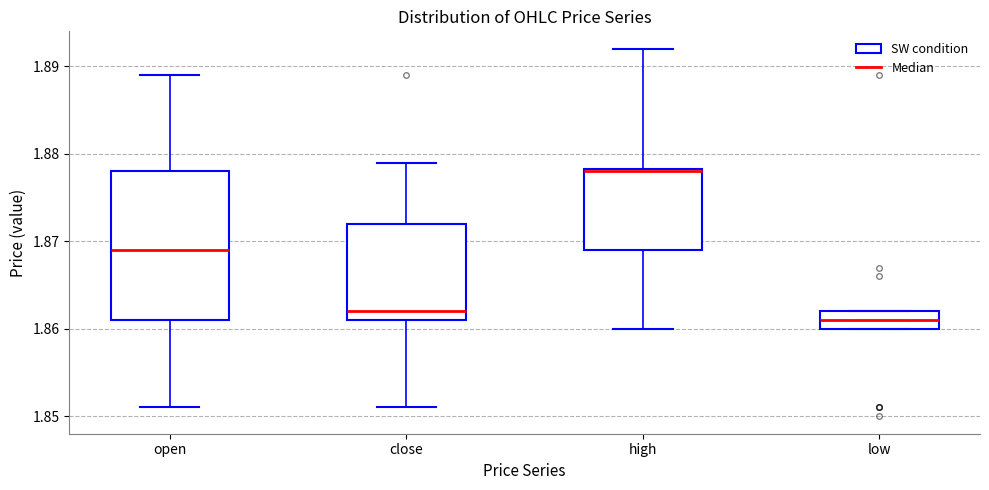

Which box's median line is the highest?

high